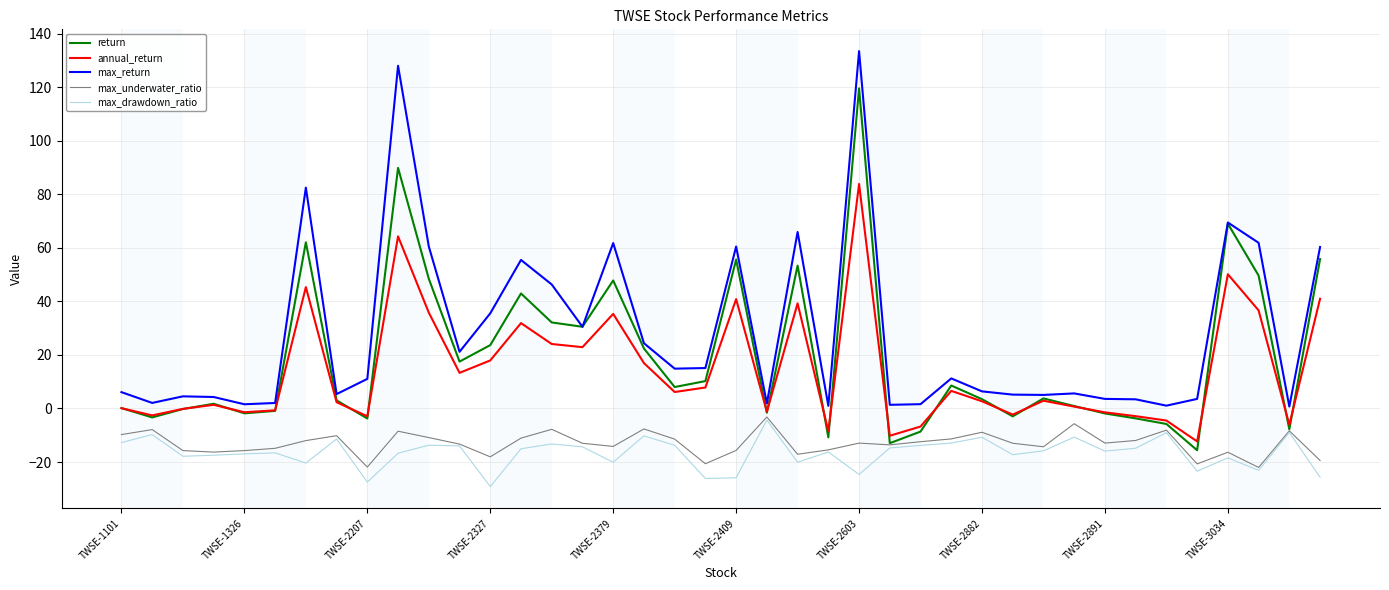

What is the greatest value displayed?

133.4